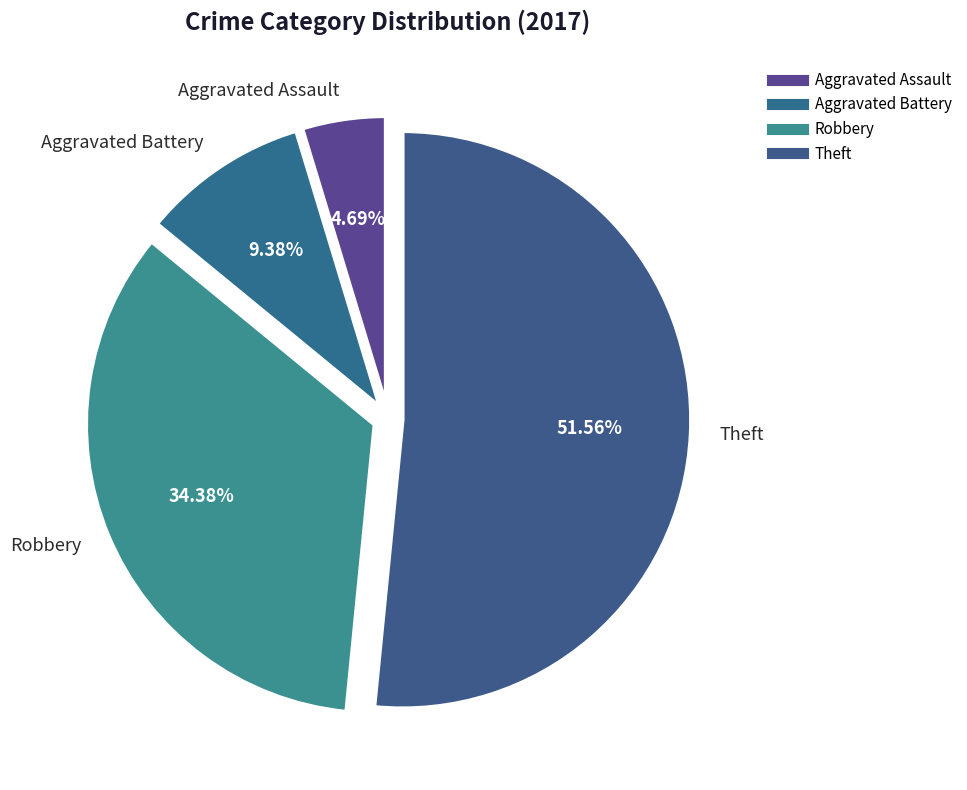

Count the number of slices in the pie.

4